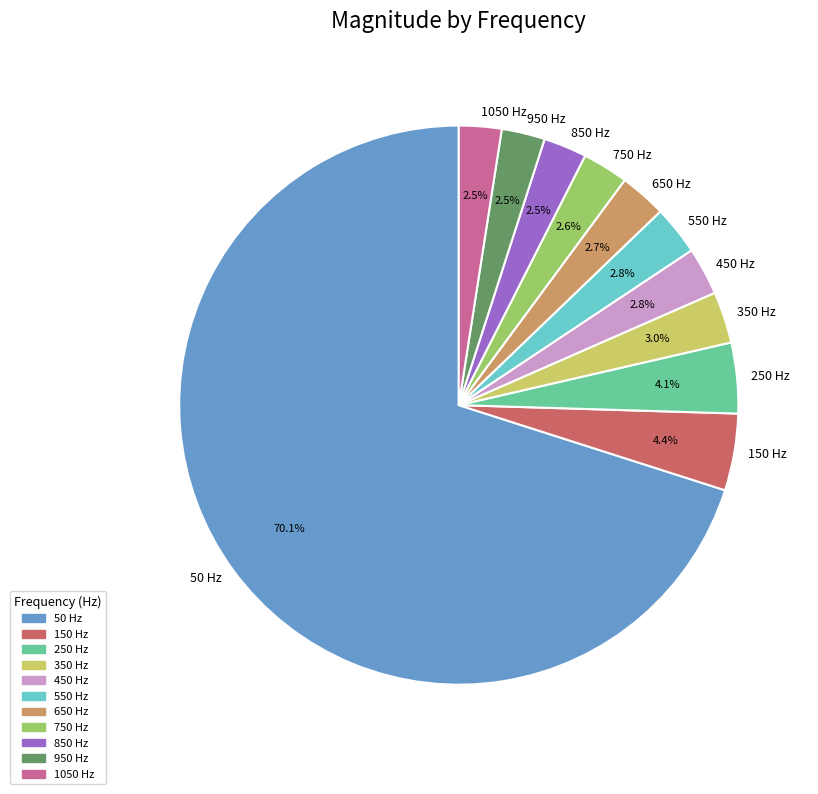

Is 650 the majority of the pie?

No